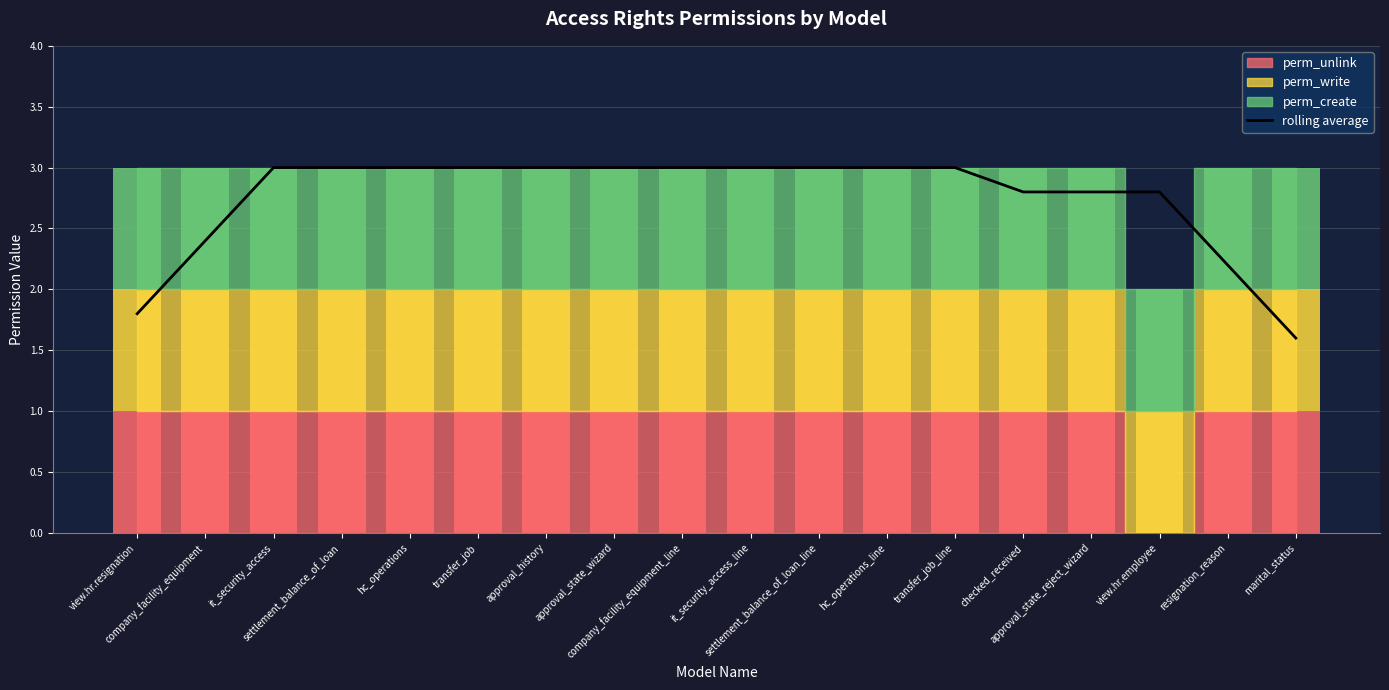

What is the difference between the values at approval_state_reject_wizard and company_facility_equipment_line?

0.2